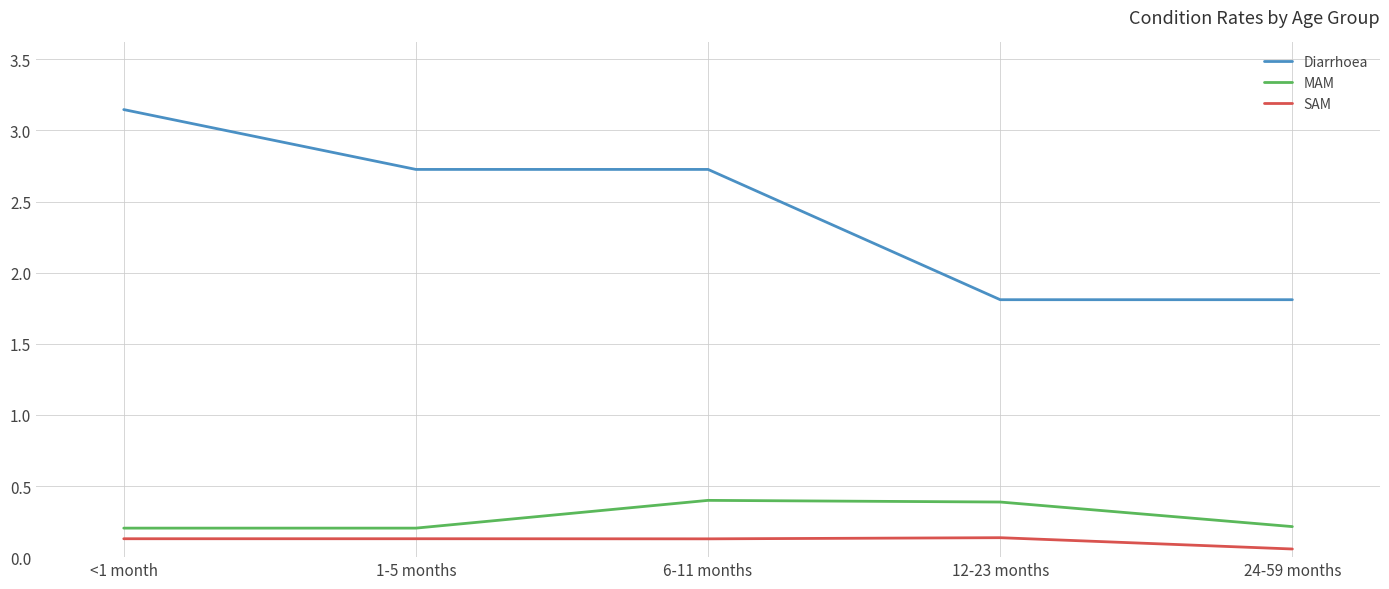

At how many categories does at least one series exceed 1?

5